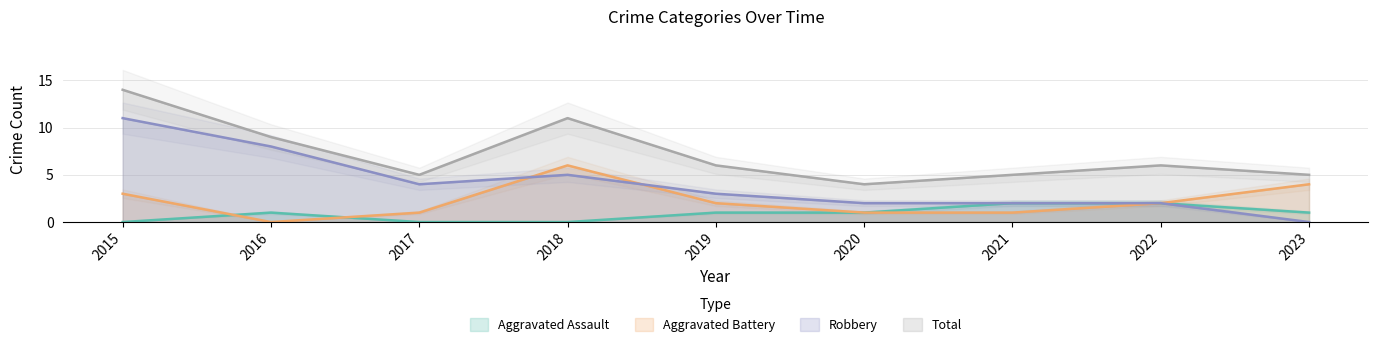

Reading right to left, extract all data points from this chart.

Aggravated Assault: 2023=1	2022=2	2021=2	2020=1	2019=1	2018=0	2017=0	2016=1	2015=0
Aggravated Battery: 2023=4	2022=2	2021=1	2020=1	2019=2	2018=6	2017=1	2016=0	2015=3
Robbery: 2023=0	2022=2	2021=2	2020=2	2019=3	2018=5	2017=4	2016=8	2015=11
Total: 2023=5	2022=6	2021=5	2020=4	2019=6	2018=11	2017=5	2016=9	2015=14